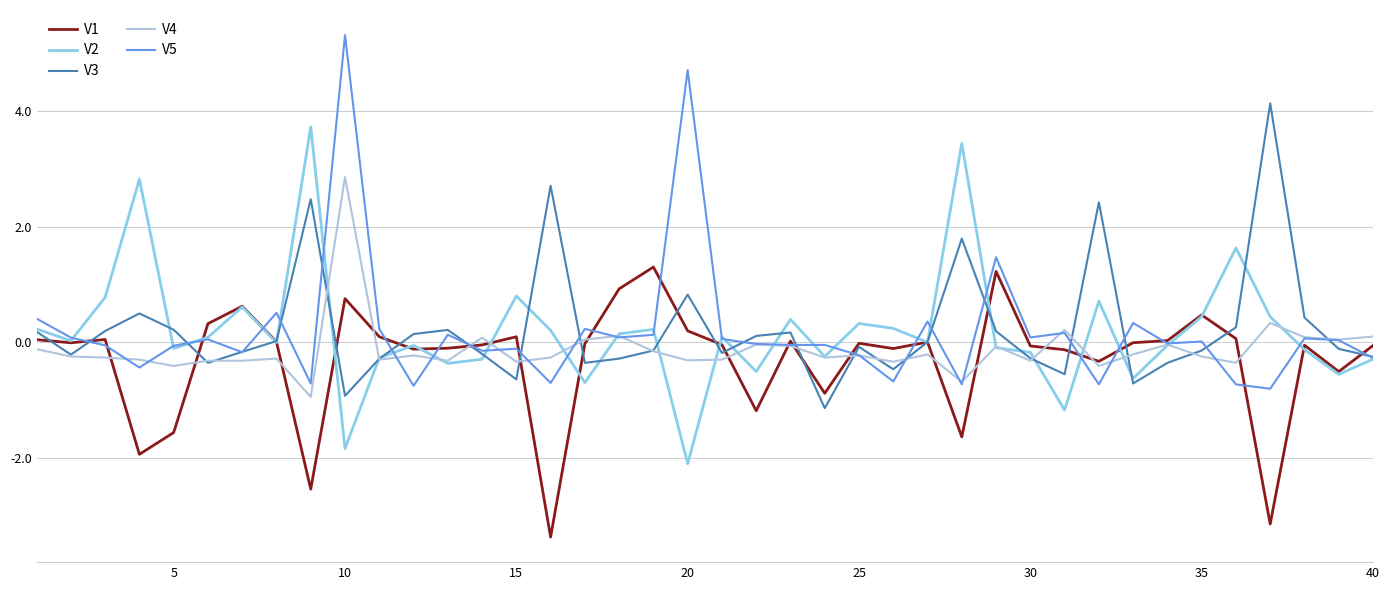

What is the maximum value for V4?

2.9